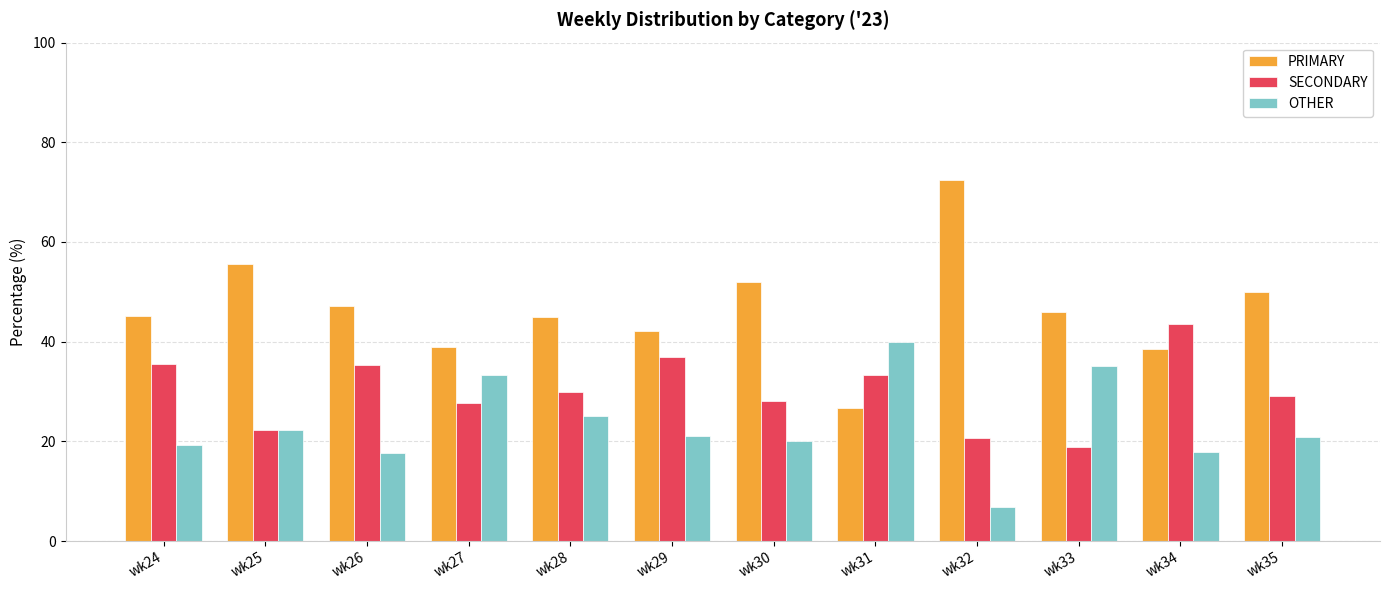

Which category has the highest value in the SECONDARY series?

wk34